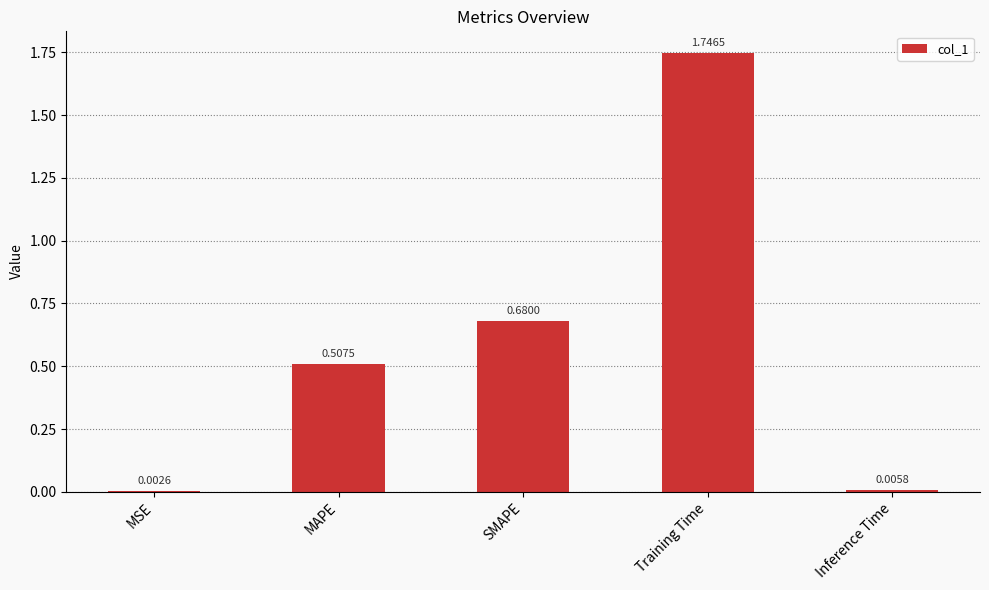

What is the sum of the values at Training Time and SMAPE?

2.4